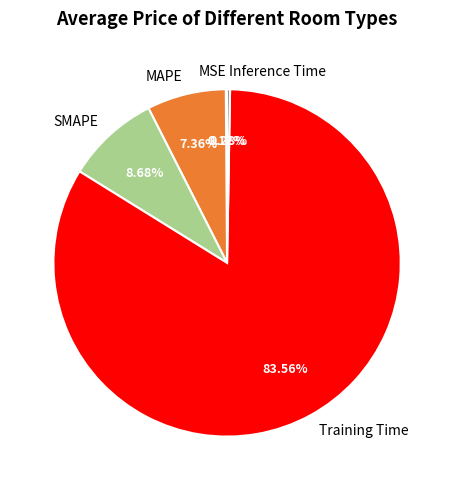

True or false: Training Time accounts for 84% of the total.

True